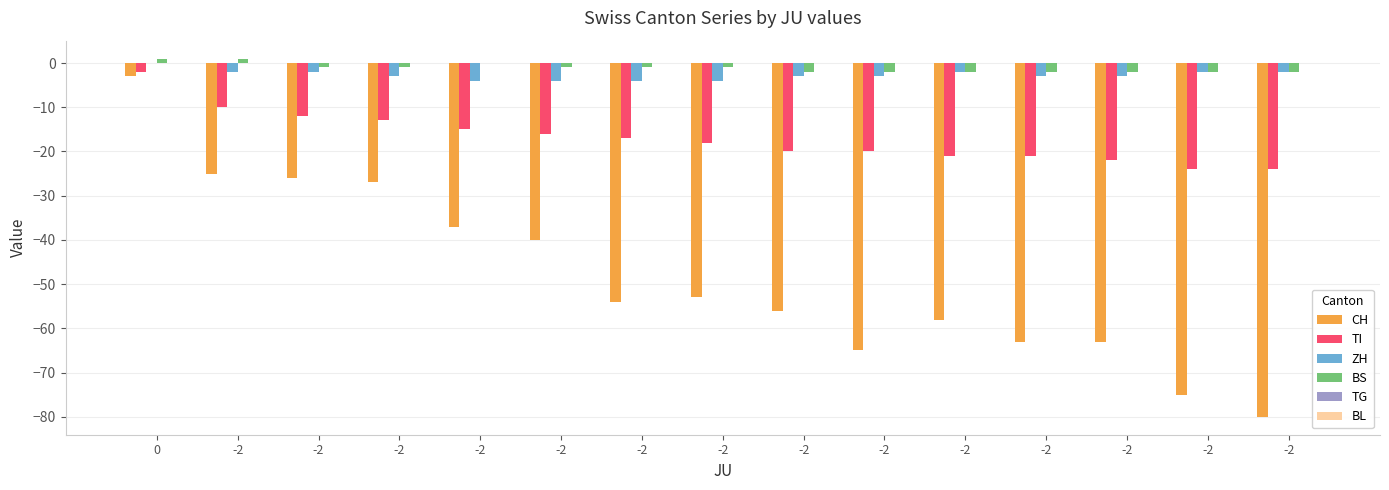

At which label is BS closest to 0?

-2